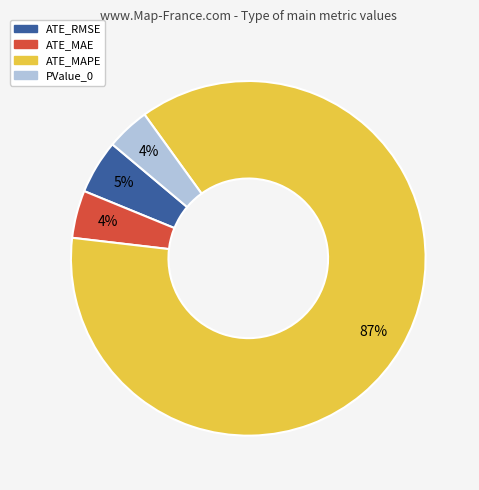

Which category has the biggest portion of the pie?

ATE_MAPE